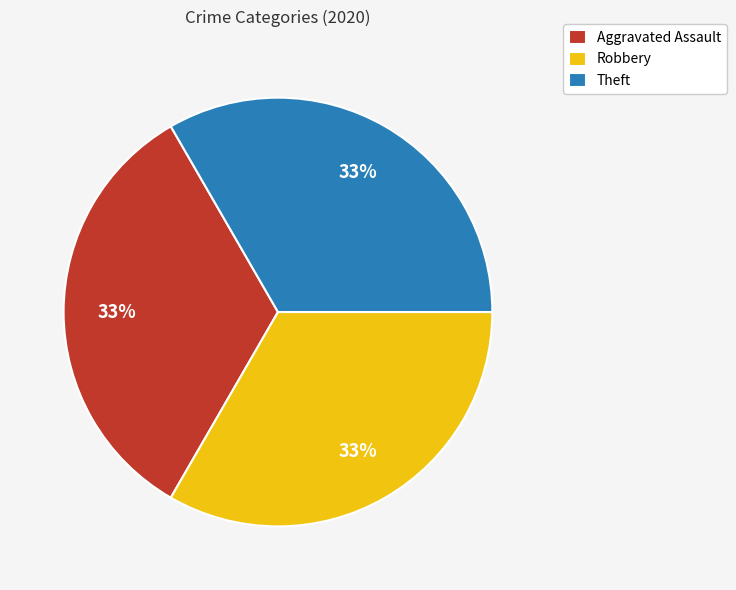

What is the ratio of the value at Theft to the value at Robbery?

1.0